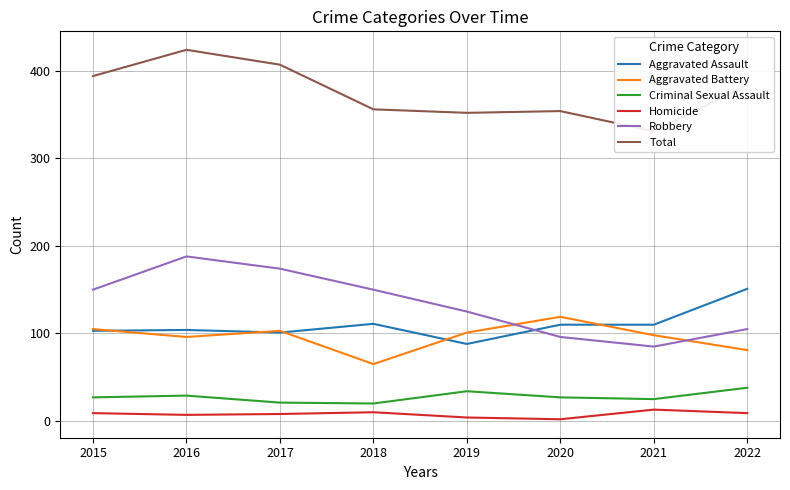

Reading left to right, transcribe all the data shown in this chart.

Aggravated Assault: 103	104	101	111	88	110	110	151
Aggravated Battery: 105	96	103	65	101	119	98	81
Criminal Sexual Assault: 27	29	21	20	34	27	25	38
Homicide: 9	7	8	10	4	2	13	9
Robbery: 150	188	174	150	125	96	85	105
Total: 394	424	407	356	352	354	331	384